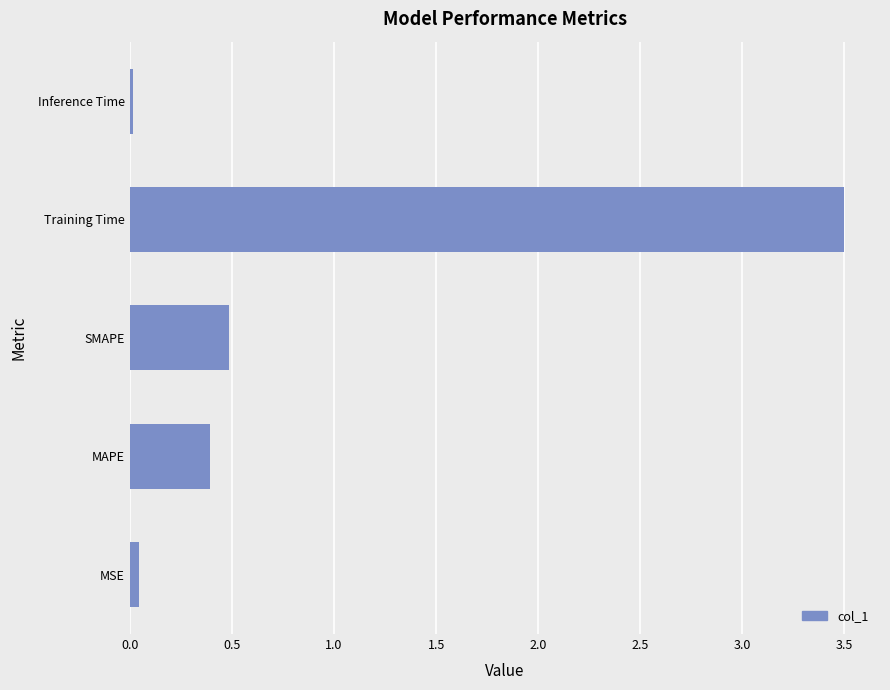

What is the difference between the maximum and minimum values?

3.5